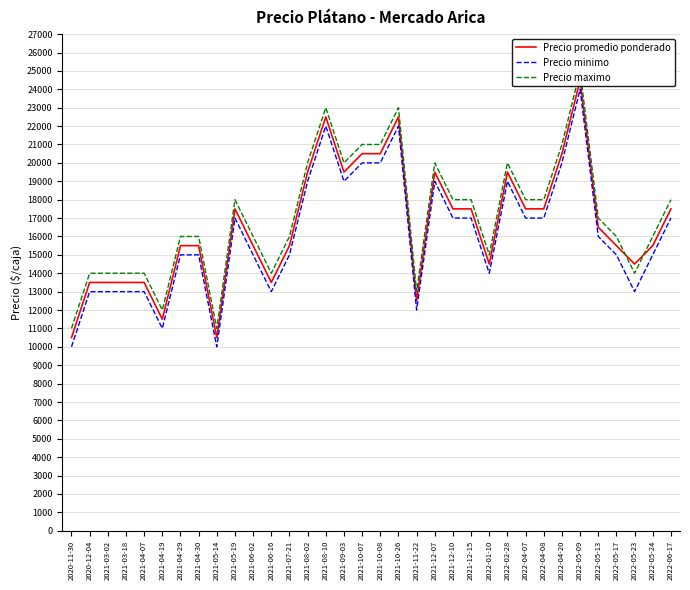

Reading left to right, extract all data points from this chart.

Precio promedio ponderado: 2020-11-30=10500	2020-12-04=13500	2021-03-02=13500	2021-03-18=13500	2021-04-07=13500	2021-04-19=11500	2021-04-29=15500	2021-04-30=15500	2021-05-14=10500	2021-05-19=17500	2021-06-02=15500	2021-06-16=13500	2021-07-21=15500	2021-08-02=19500	2021-08-10=22500	2021-09-03=19500	2021-10-07=20500	2021-10-08=20500	2021-10-26=22500	2021-11-22=12500	2021-12-07=19500	2021-12-10=17500	2021-12-15=17500	2022-01-10=14500	2022-02-28=19500	2022-04-07=17500	2022-04-08=17500	2022-04-20=20500	2022-05-09=24500	2022-05-13=16500	2022-05-17=15500	2022-05-23=14500	2022-05-24=15500	2022-06-17=17500
Precio minimo: 2020-11-30=10000	2020-12-04=13000	2021-03-02=13000	2021-03-18=13000	2021-04-07=13000	2021-04-19=11000	2021-04-29=15000	2021-04-30=15000	2021-05-14=10000	2021-05-19=17000	2021-06-02=15000	2021-06-16=13000	2021-07-21=15000	2021-08-02=19000	2021-08-10=22000	2021-09-03=19000	2021-10-07=20000	2021-10-08=20000	2021-10-26=22000	2021-11-22=12000	2021-12-07=19000	2021-12-10=17000	2021-12-15=17000	2022-01-10=14000	2022-02-28=19000	2022-04-07=17000	2022-04-08=17000	2022-04-20=20000	2022-05-09=24000	2022-05-13=16000	2022-05-17=15000	2022-05-23=13000	2022-05-24=15000	2022-06-17=17000
Precio maximo: 2020-11-30=11000	2020-12-04=14000	2021-03-02=14000	2021-03-18=14000	2021-04-07=14000	2021-04-19=12000	2021-04-29=16000	2021-04-30=16000	2021-05-14=11000	2021-05-19=18000	2021-06-02=16000	2021-06-16=14000	2021-07-21=16000	2021-08-02=20000	2021-08-10=23000	2021-09-03=20000	2021-10-07=21000	2021-10-08=21000	2021-10-26=23000	2021-11-22=13000	2021-12-07=20000	2021-12-10=18000	2021-12-15=18000	2022-01-10=15000	2022-02-28=20000	2022-04-07=18000	2022-04-08=18000	2022-04-20=21000	2022-05-09=25000	2022-05-13=17000	2022-05-17=16000	2022-05-23=14000	2022-05-24=16000	2022-06-17=18000